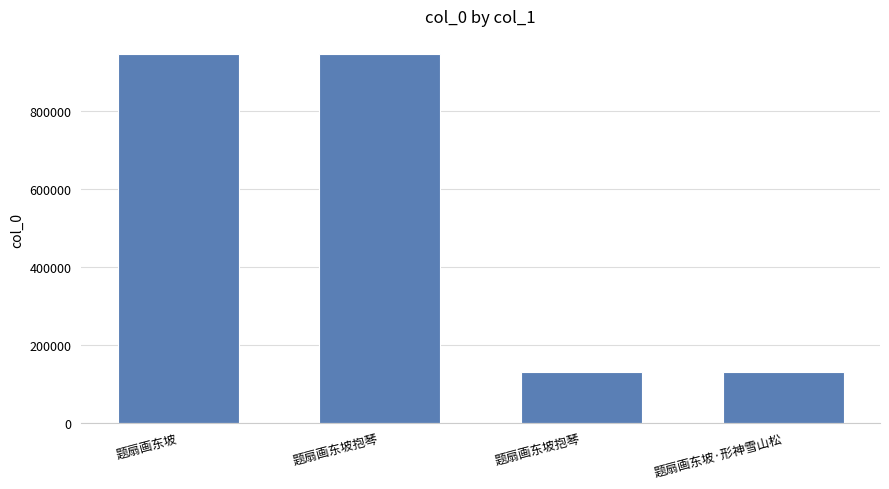

Are the bars grouped side by side (vs. stacked)?

No